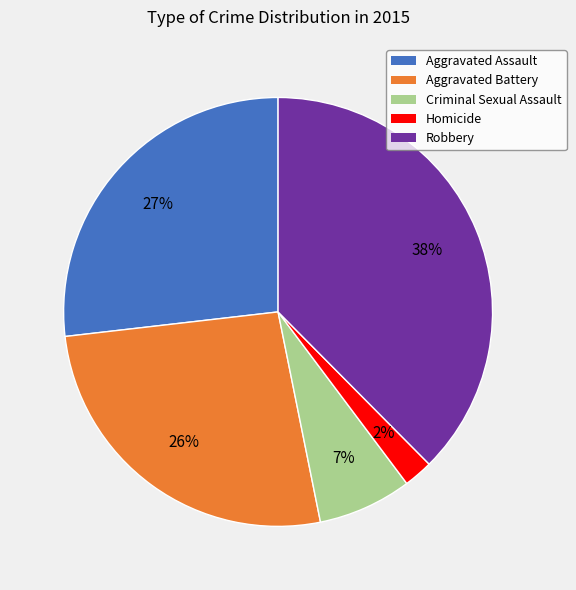

True or false: Criminal Sexual Assault accounts for 15% of the total.

False